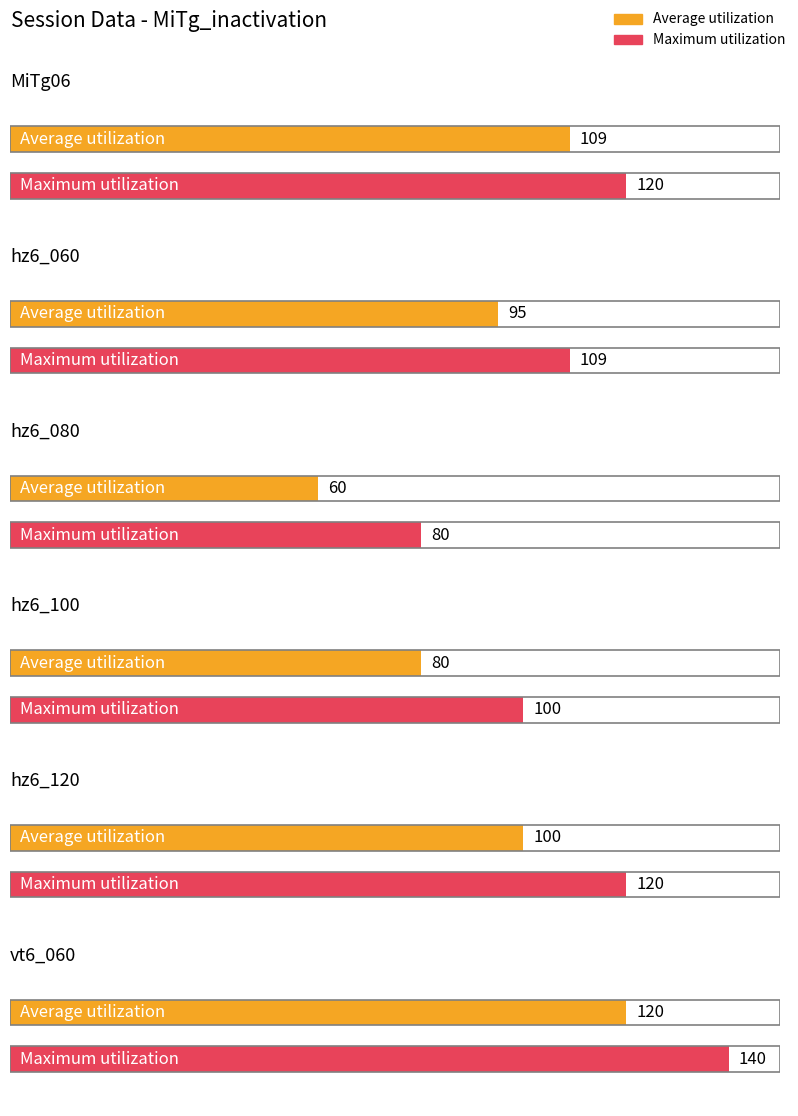

Which series has the widest spread of values?

Average utilization